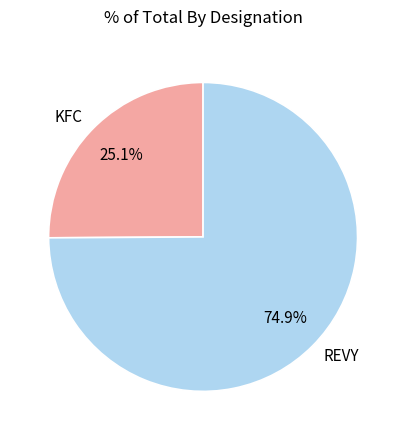

Rank the categories by value from lowest to highest.

KFC, REVY